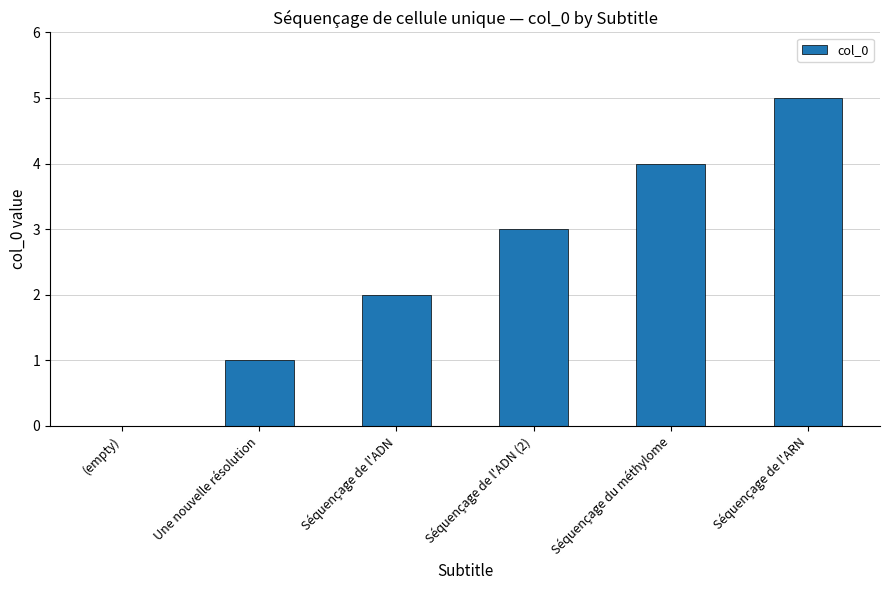

Reading left to right, extract all data points from this chart.

0	1	2	3	4	5